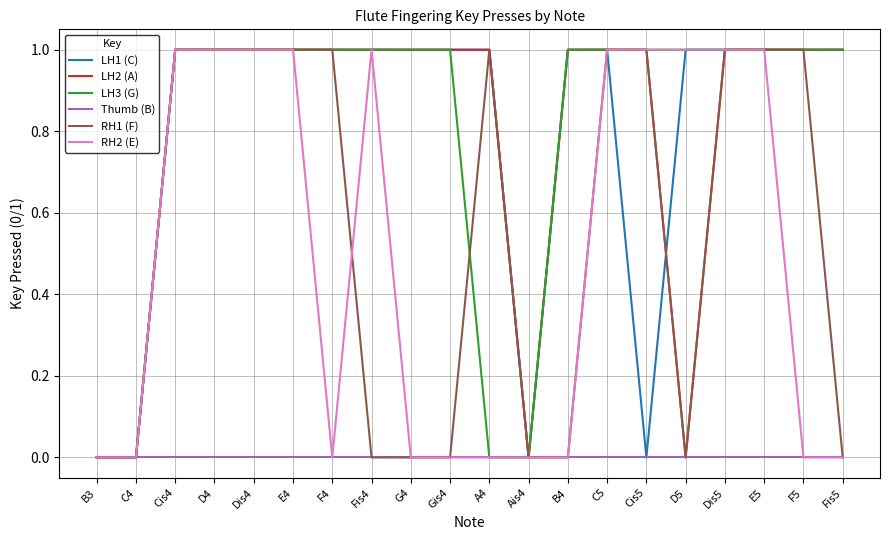

Is this an area chart (filled region under the line)?

No